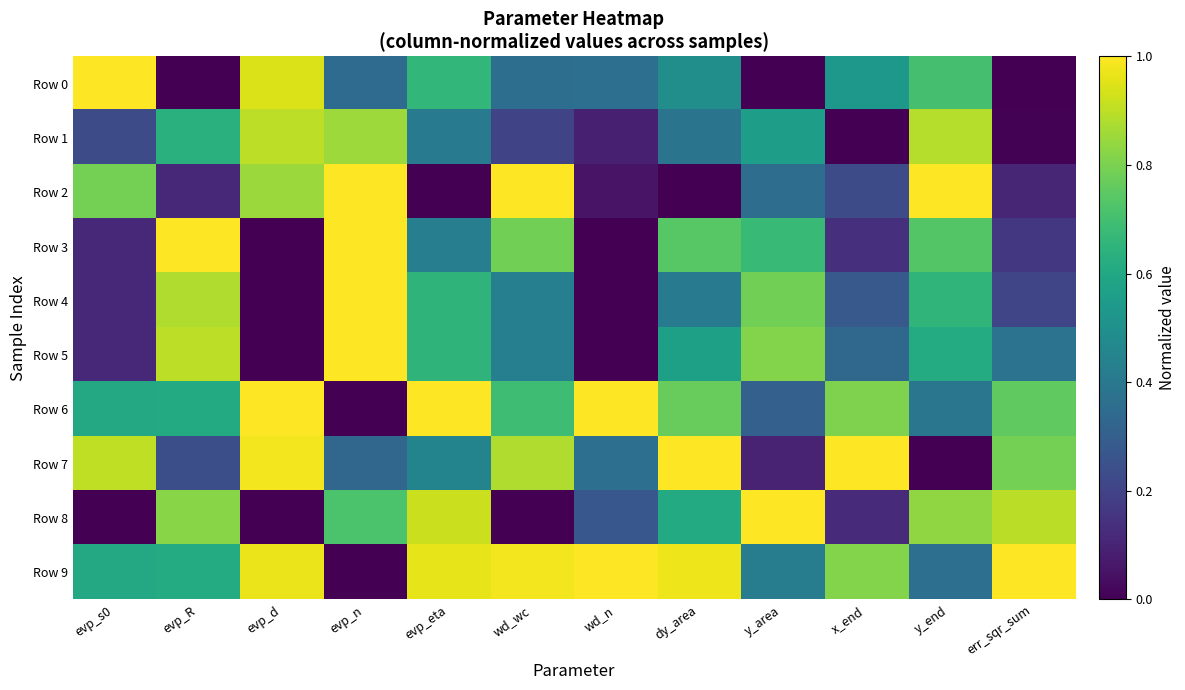

At which category is the sum across all series the highest?

evp_n